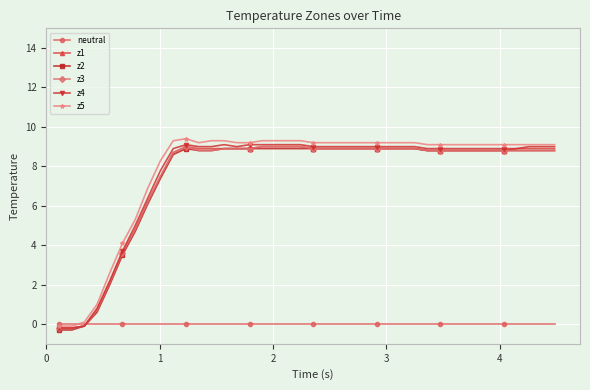

How many negative values does the z1 series have?

3